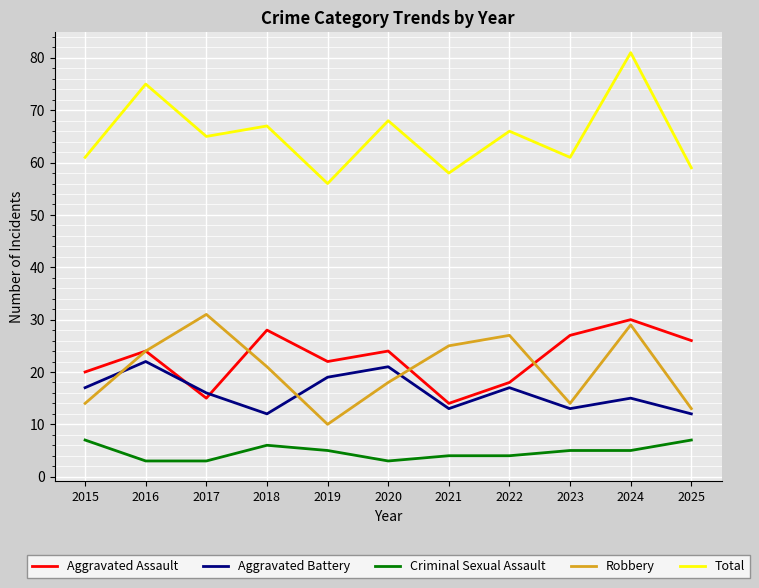

Rank the series at 2015 from highest to lowest value.

Total, Aggravated Assault, Aggravated Battery, Robbery, Criminal Sexual Assault